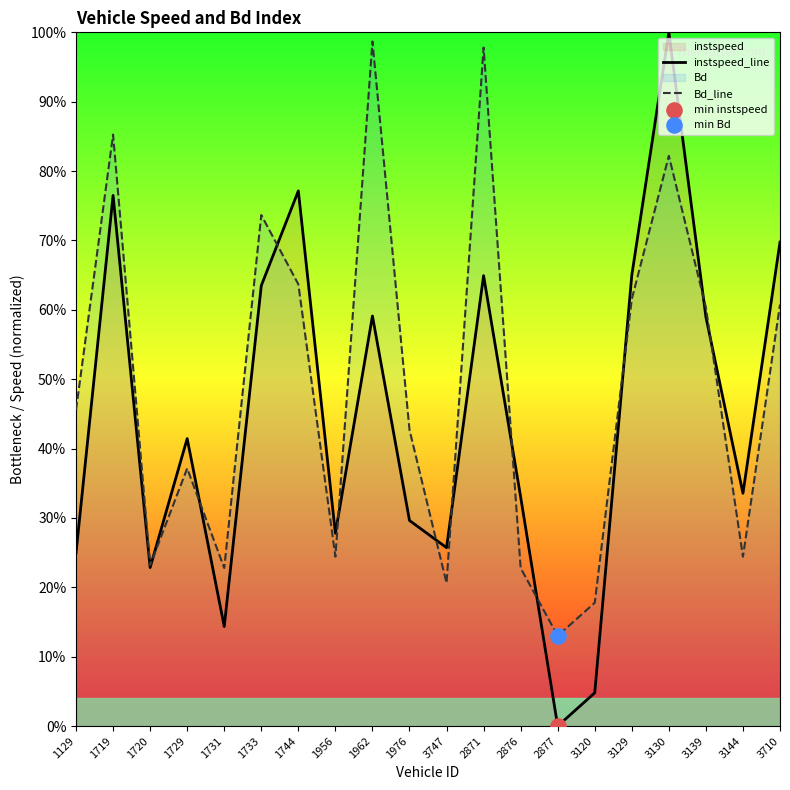

Which series reaches the maximum Y coordinate?

instspeed_line